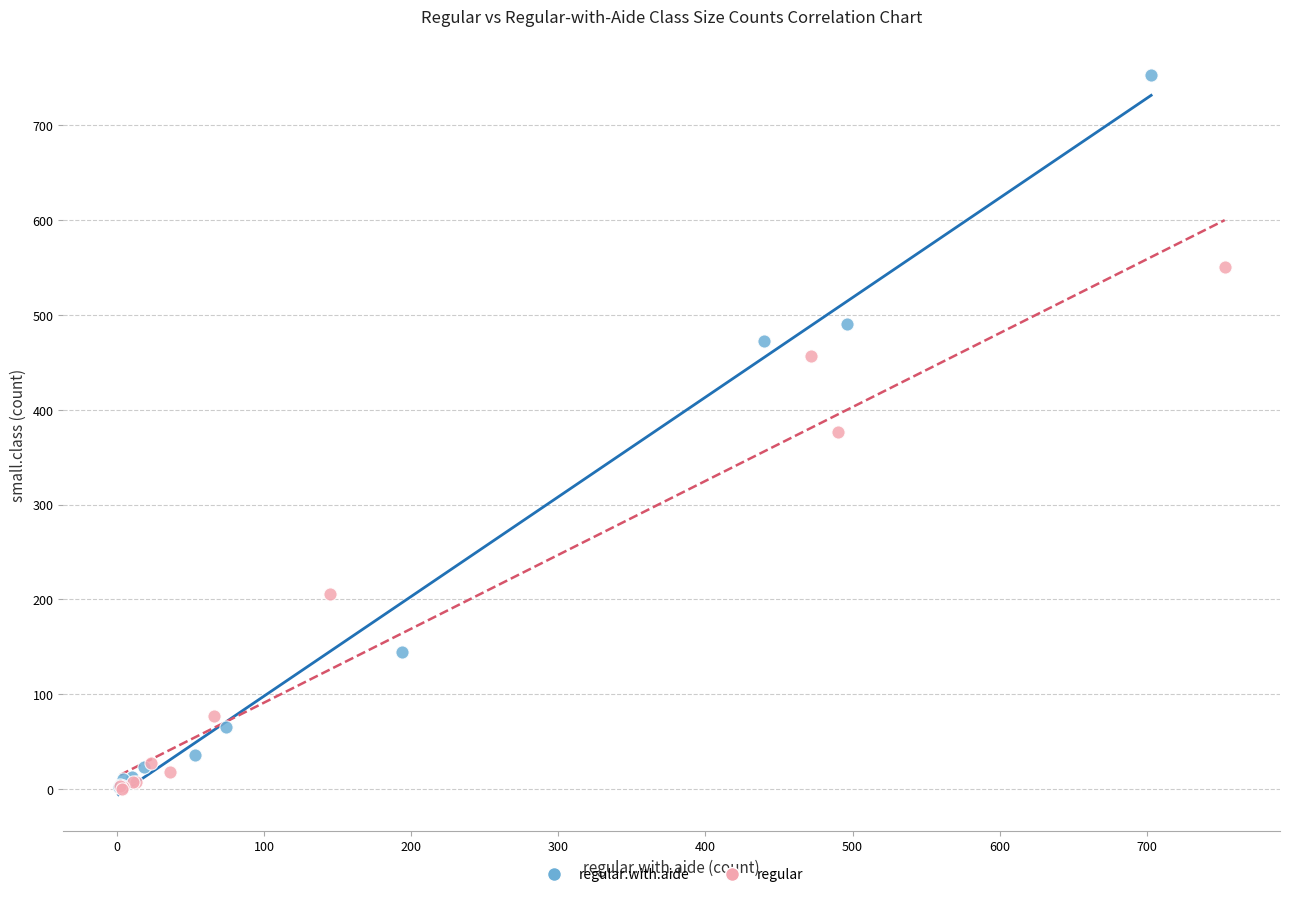

Which series reaches the maximum Y coordinate?

regular.with.aide